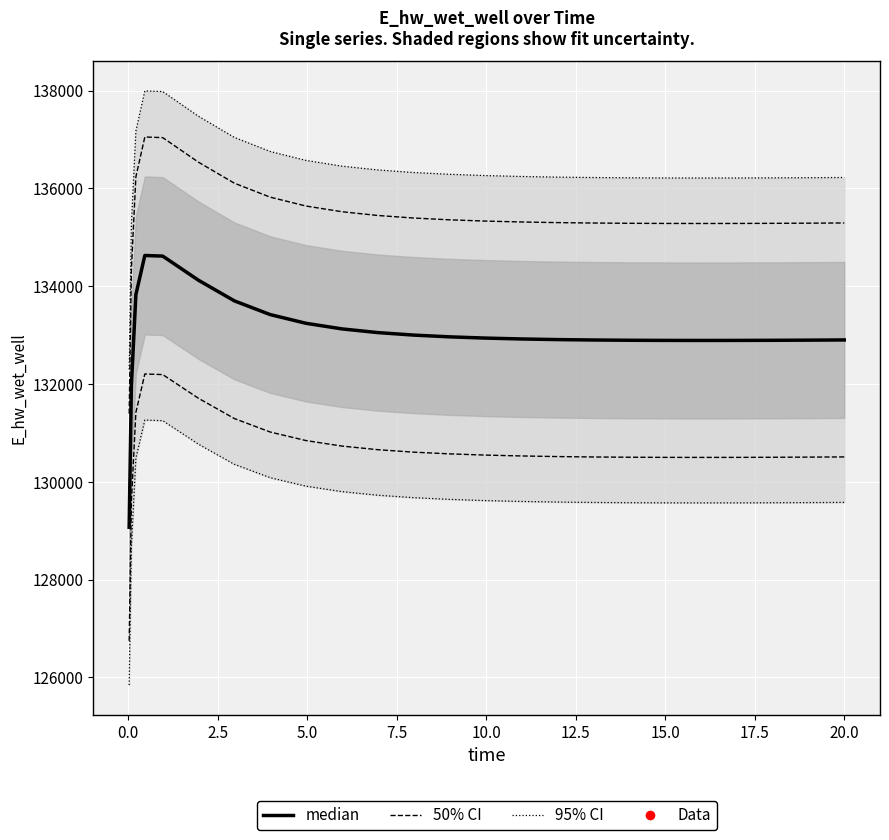

True or false: 95% CI has a value of 219192.3 at 16.

False